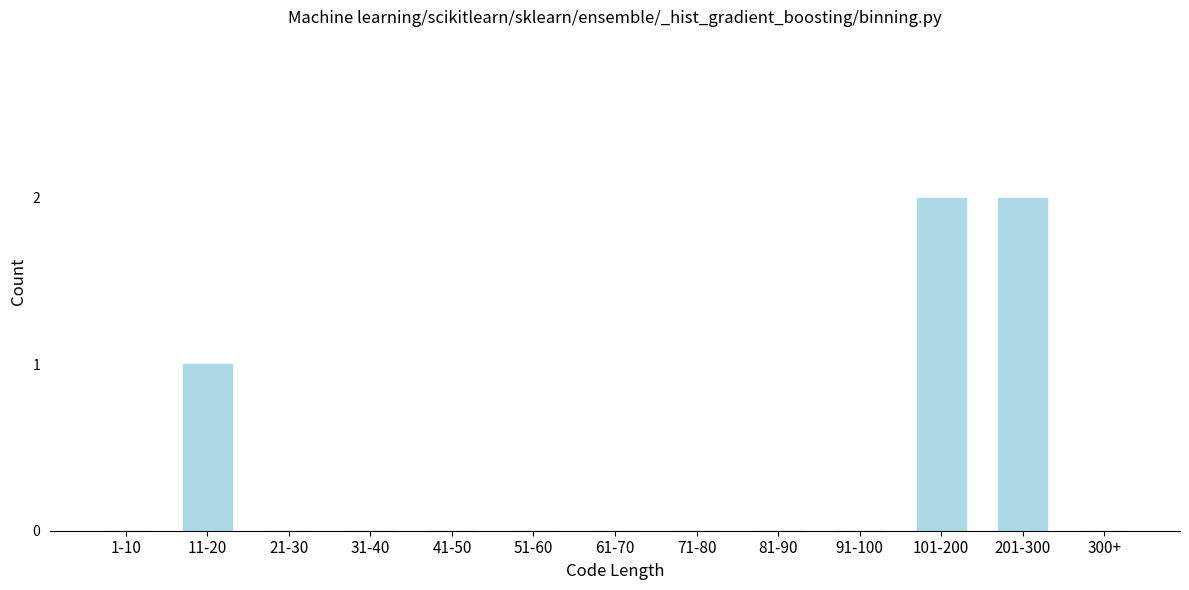

Reading left to right, transcribe all the data shown in this chart.

1-10=0	11-20=1	21-30=0	31-40=0	41-50=0	51-60=0	61-70=0	71-80=0	81-90=0	91-100=0	101-200=2	201-300=2	300+=0